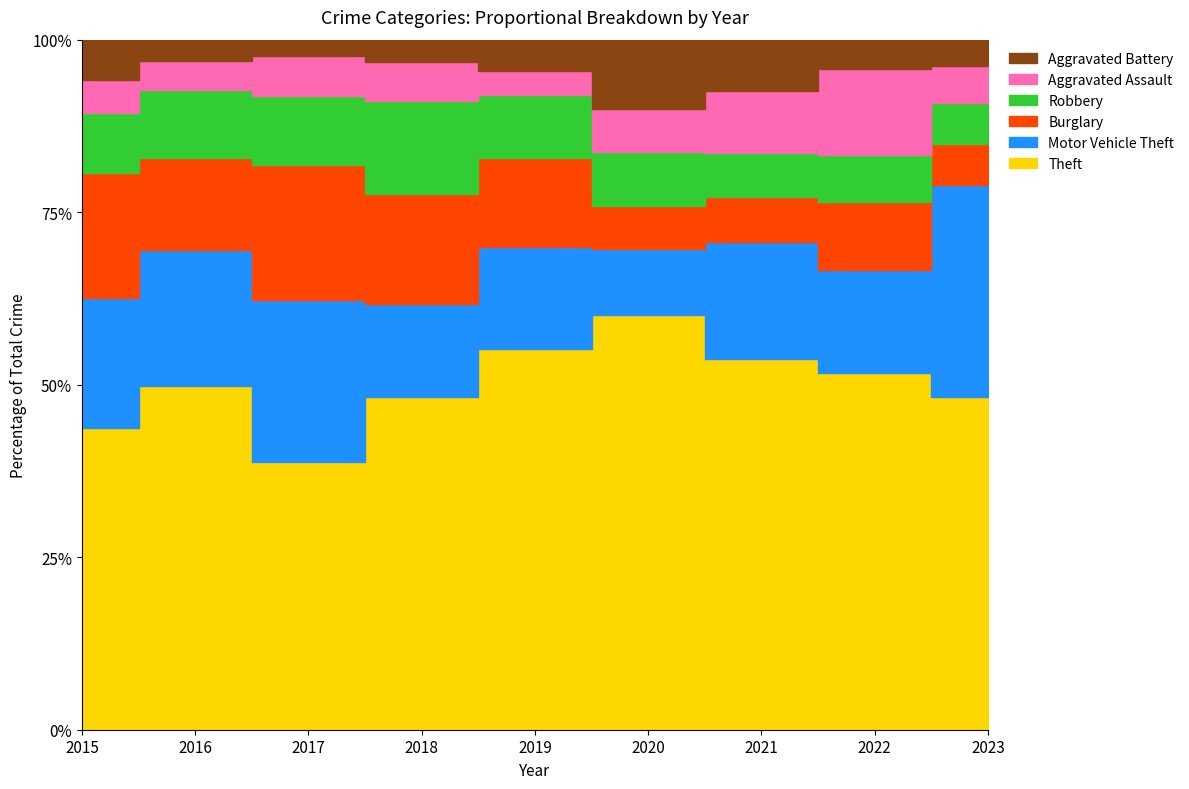

Rank the series at 2023 from lowest to highest value.

Aggravated Battery, Aggravated Assault, Burglary, Robbery, Motor Vehicle Theft, Theft